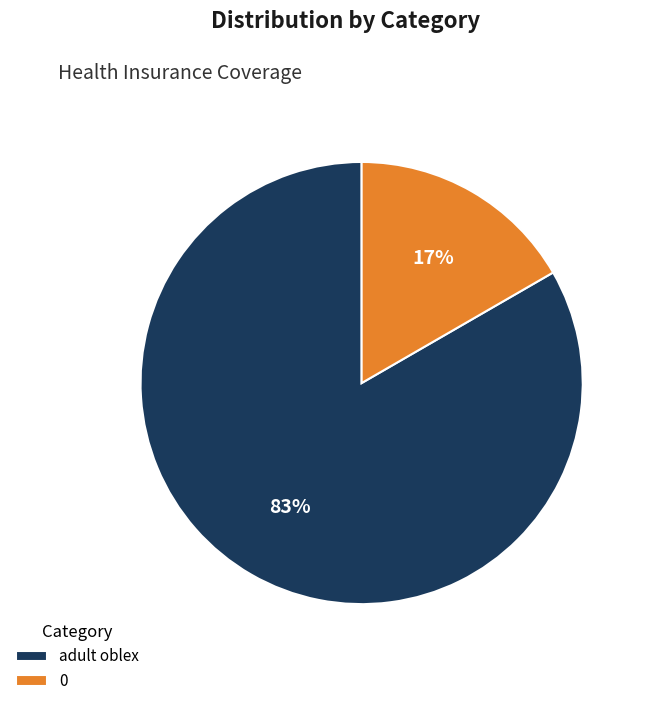

Count the number of slices in the pie.

2